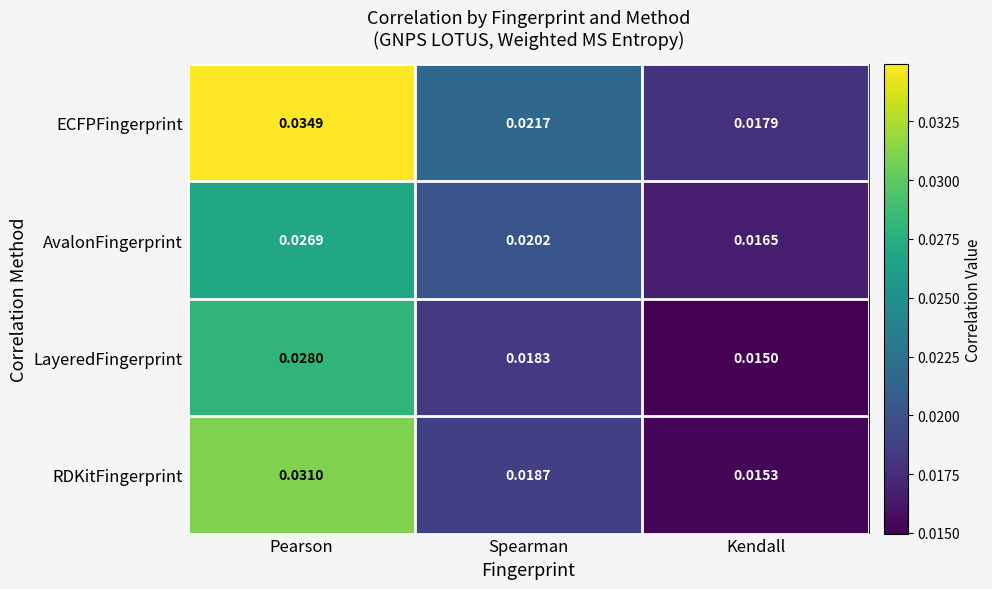

Where is AvalonFingerprint nearest to the value 0?

Kendall